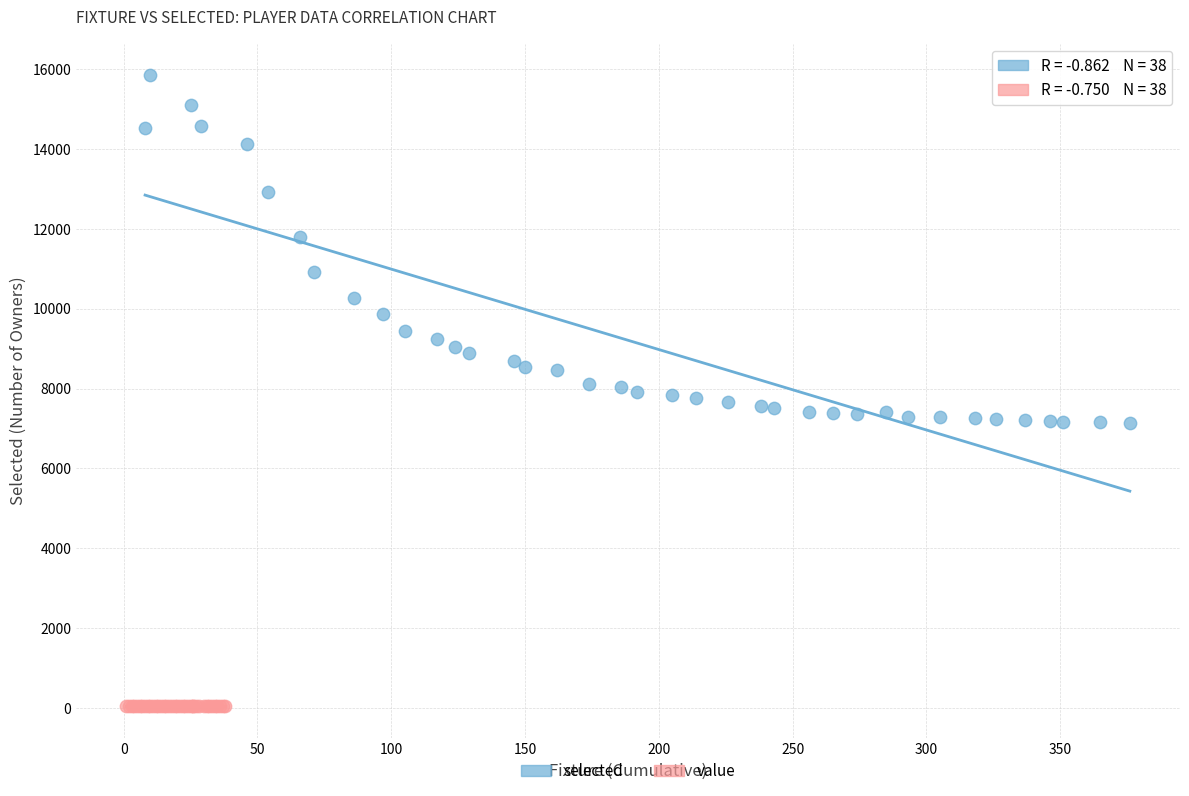

Which series reaches the maximum Y coordinate?

selected